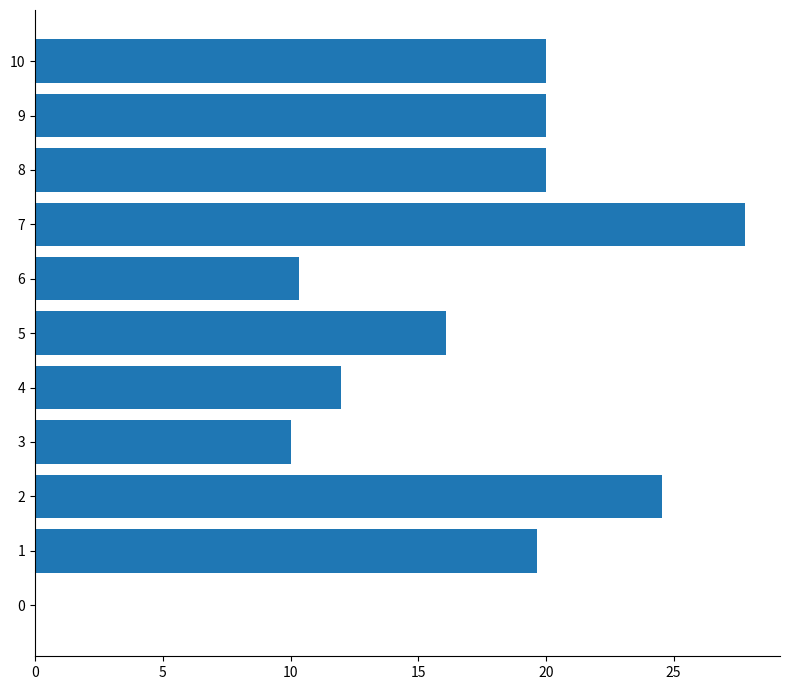

What is the sum of all values?

180.3